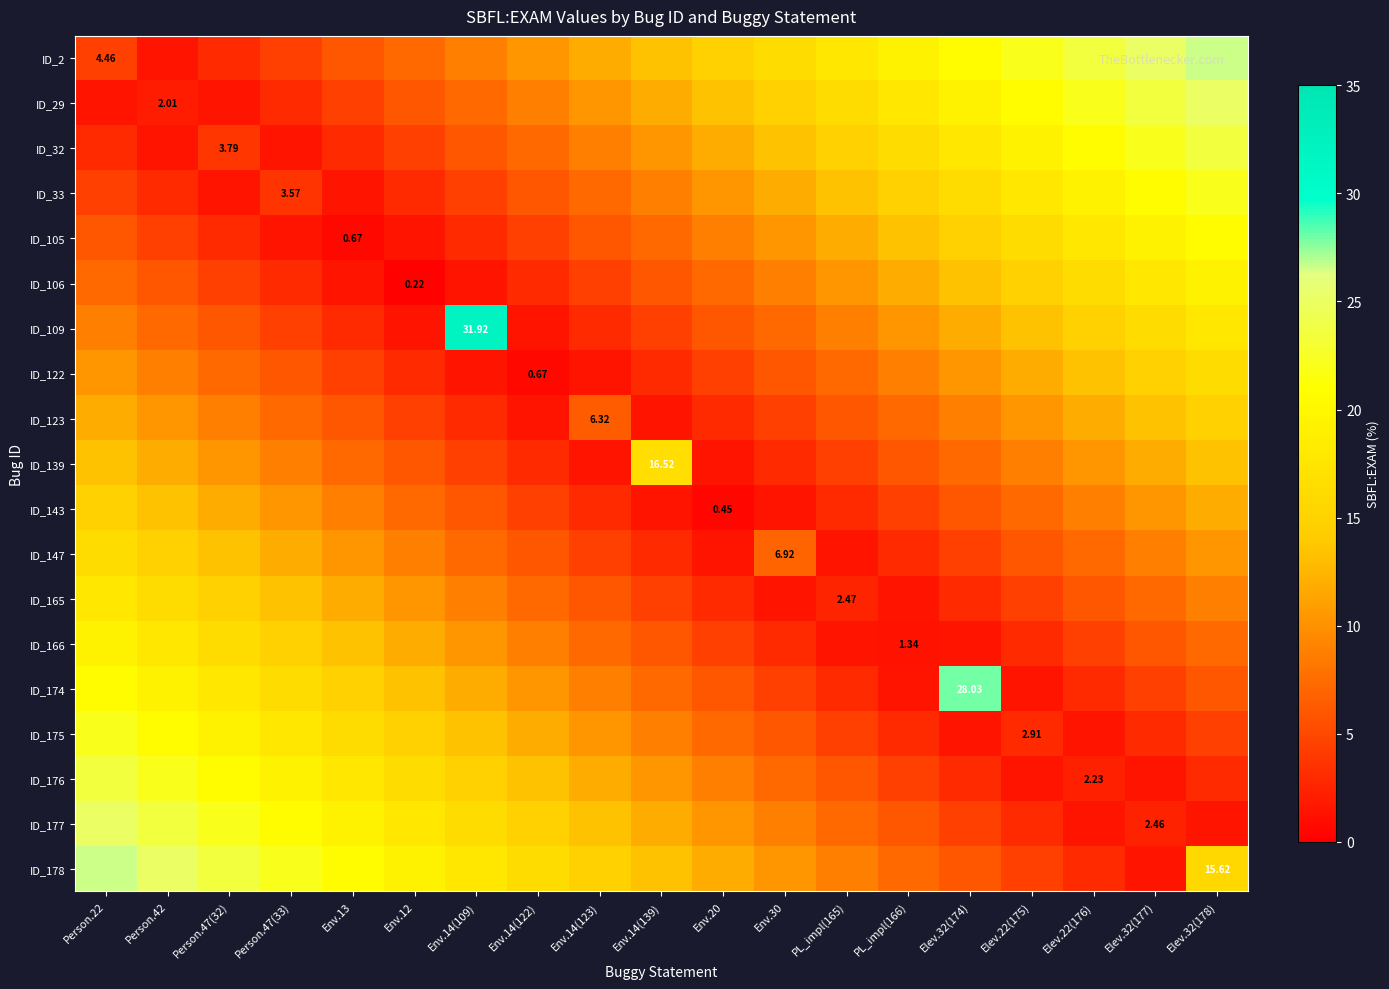

Rank the series by their maximum value, from lowest to highest.

ID_123, ID_143, ID_122, ID_147, ID_139, ID_165, ID_106, ID_166, ID_105, ID_33, ID_175, ID_32, ID_176, ID_29, ID_177, ID_2, ID_178, ID_174, ID_109